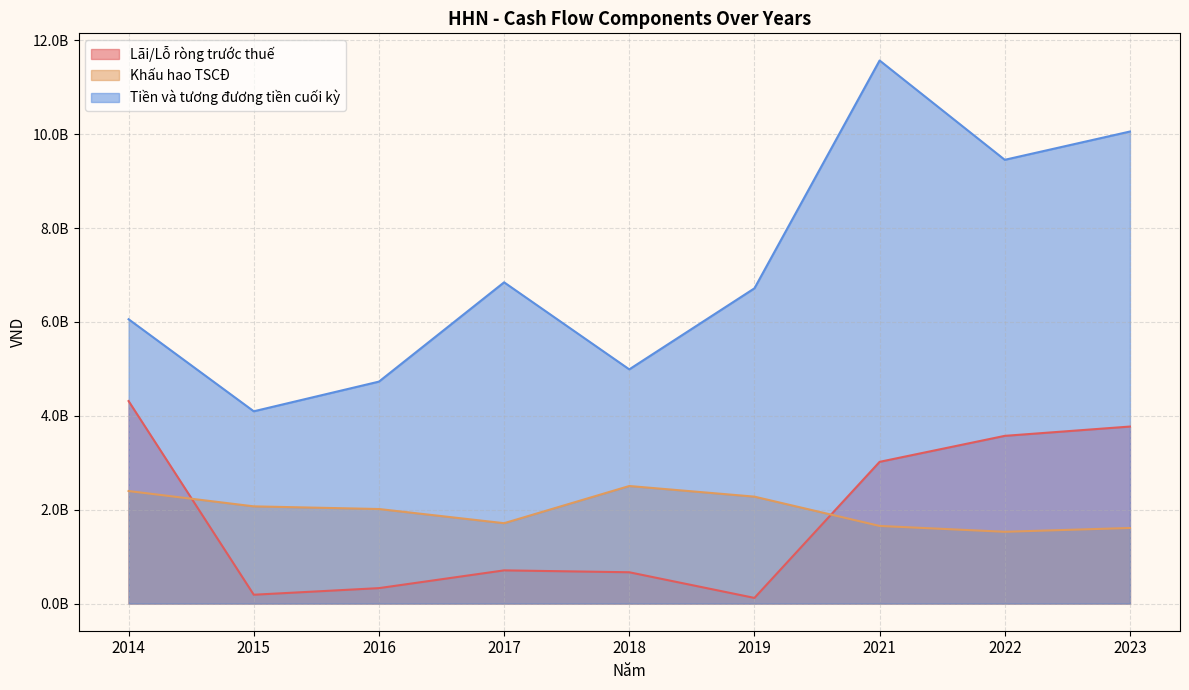

The value of Lãi/Lỗ ròng trước thuế at 2023 is 1128628817. True or false?

False